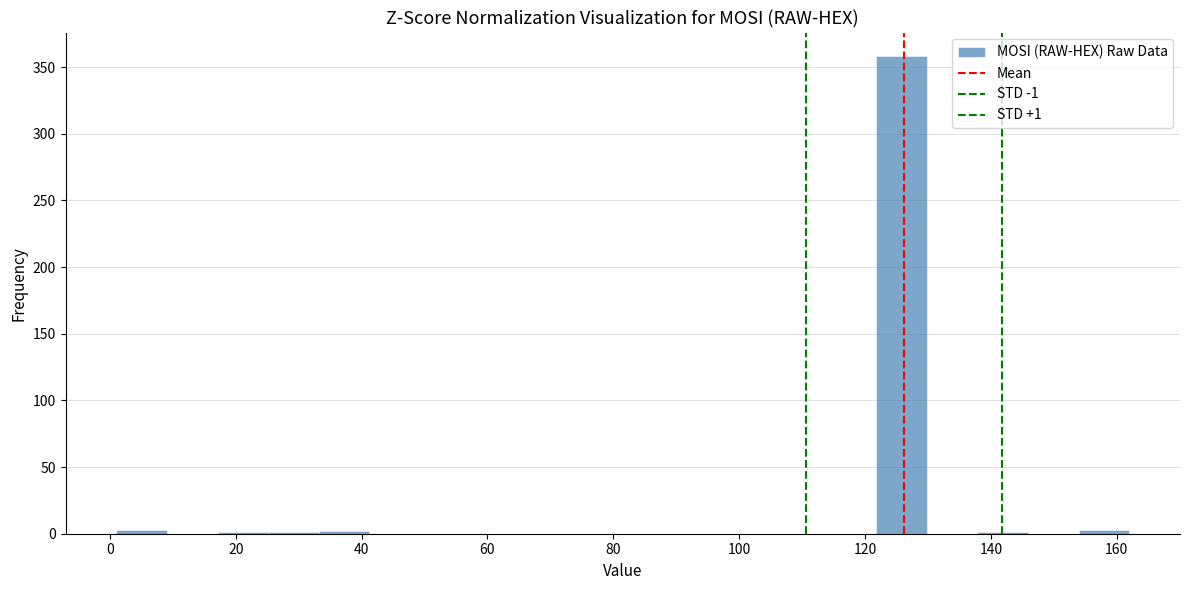

Over which range of the x-axis is the bar tallest?

122 to 130